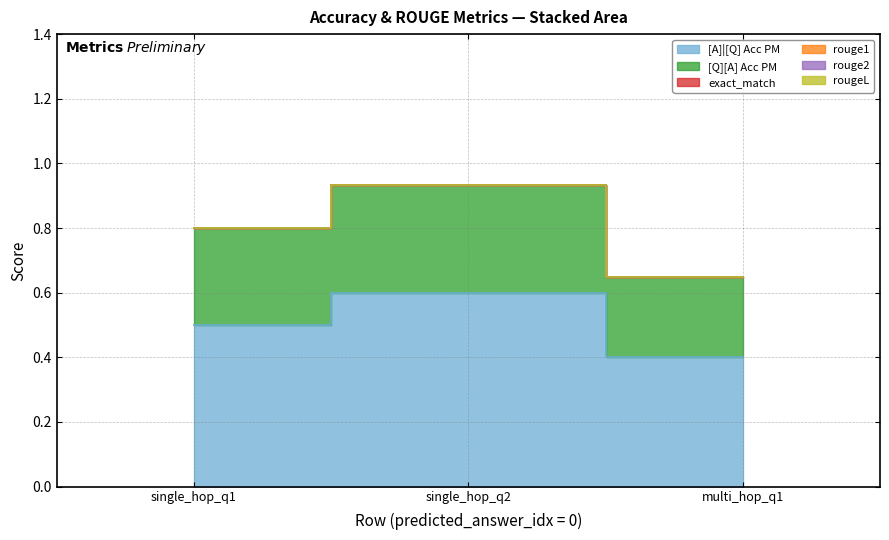

What is the spread (max minus min) of values at 0?

0.5